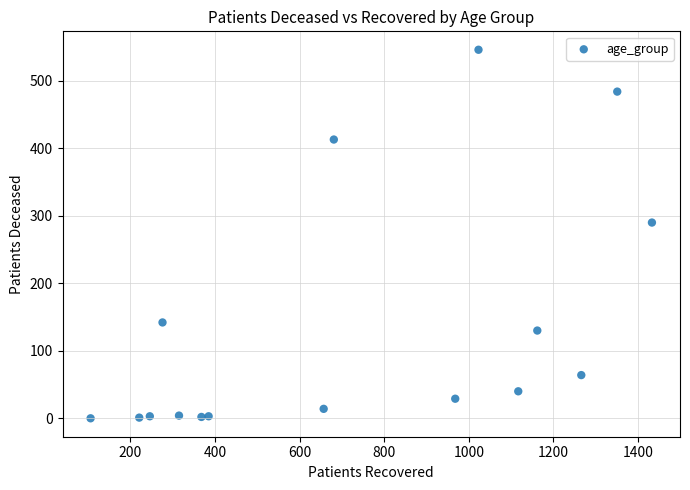

What Y value in the scatter plot is closest to 273?

290